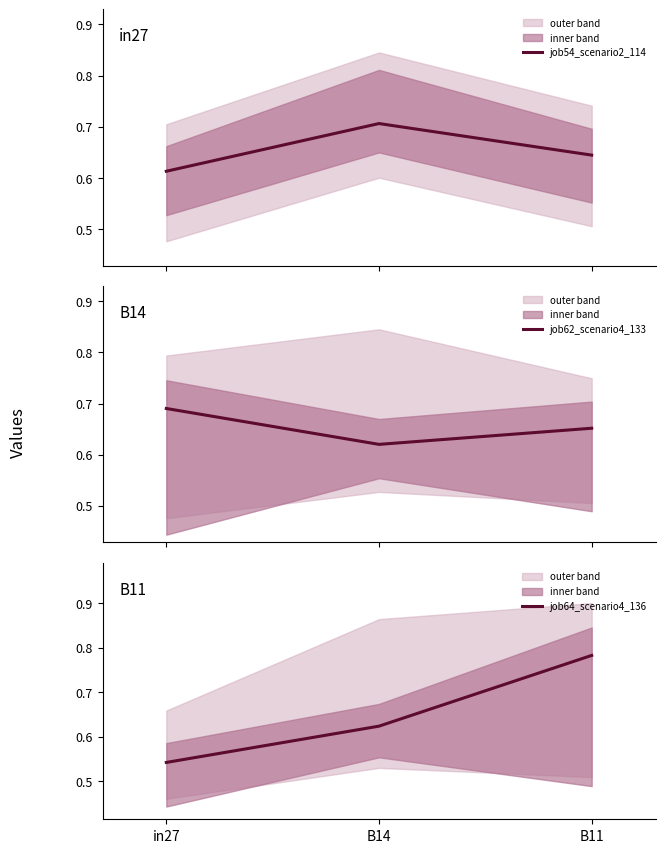

Which series changed the most between B14 and B11?

job64_scenario4_136